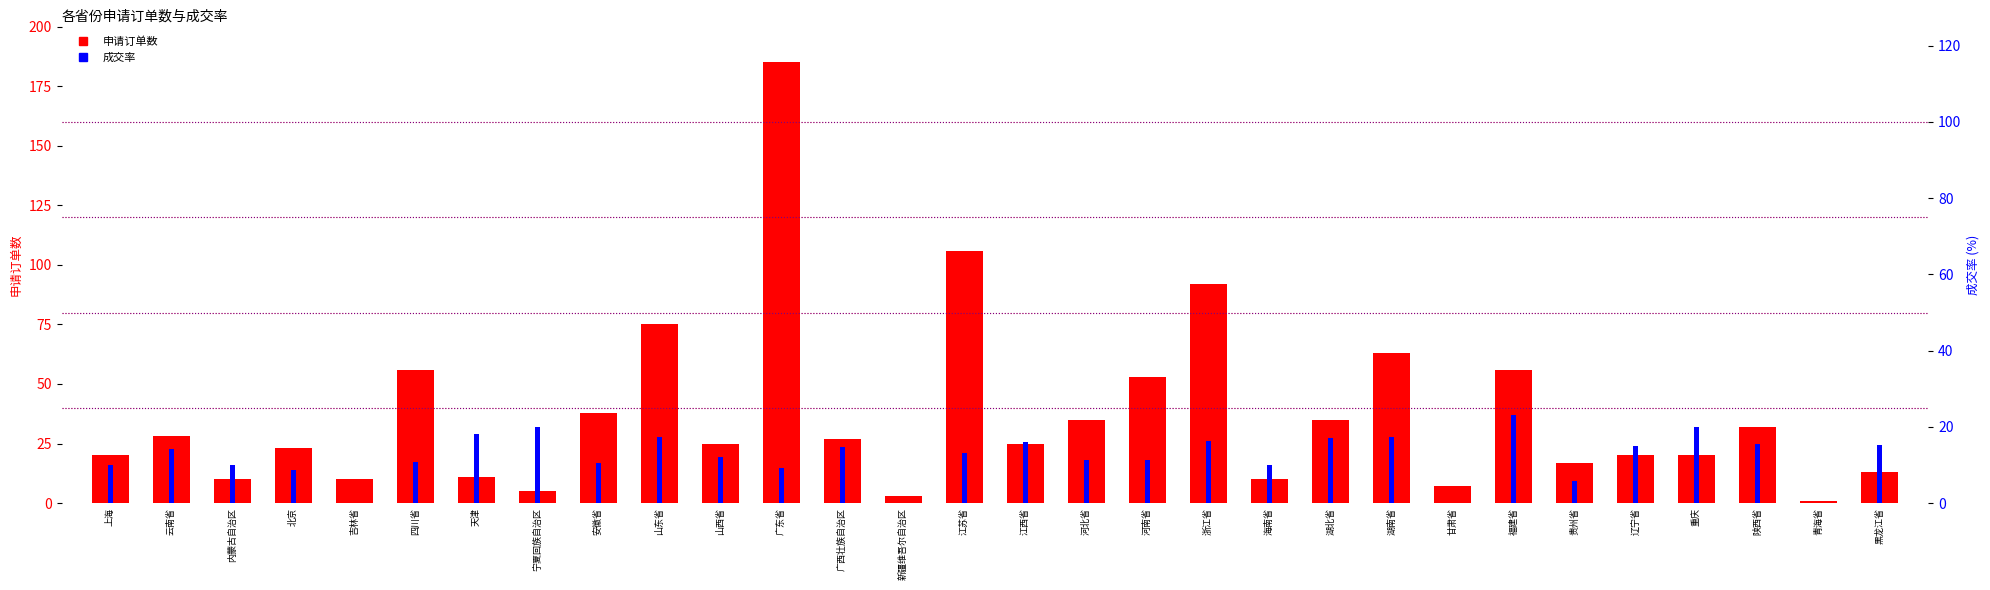

Which series has the widest spread of values?

申请订单数